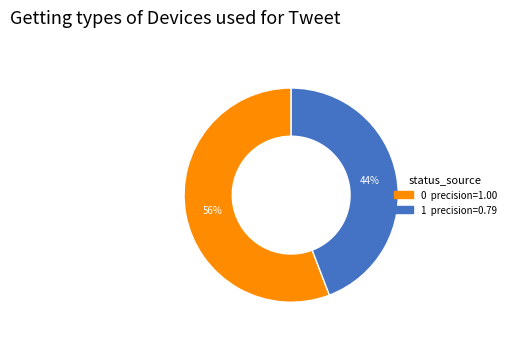

Count the number of slices in the pie.

2